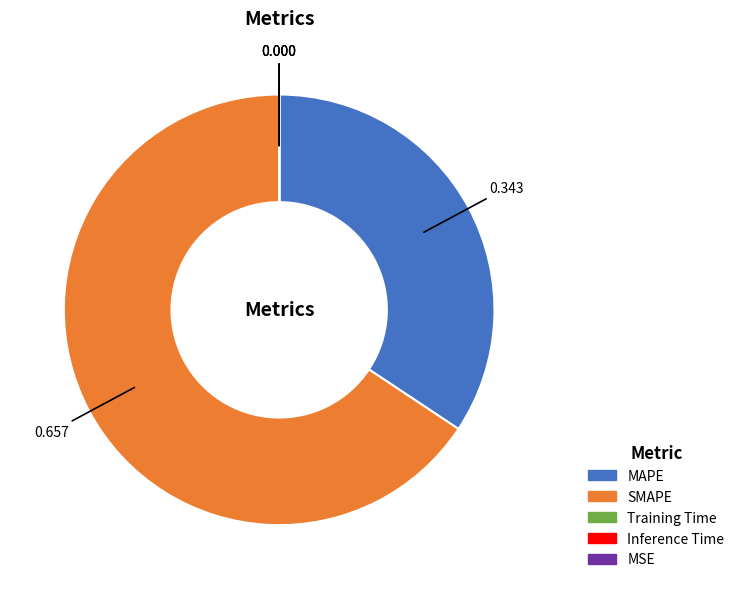

Is MAPE the majority of the pie?

No